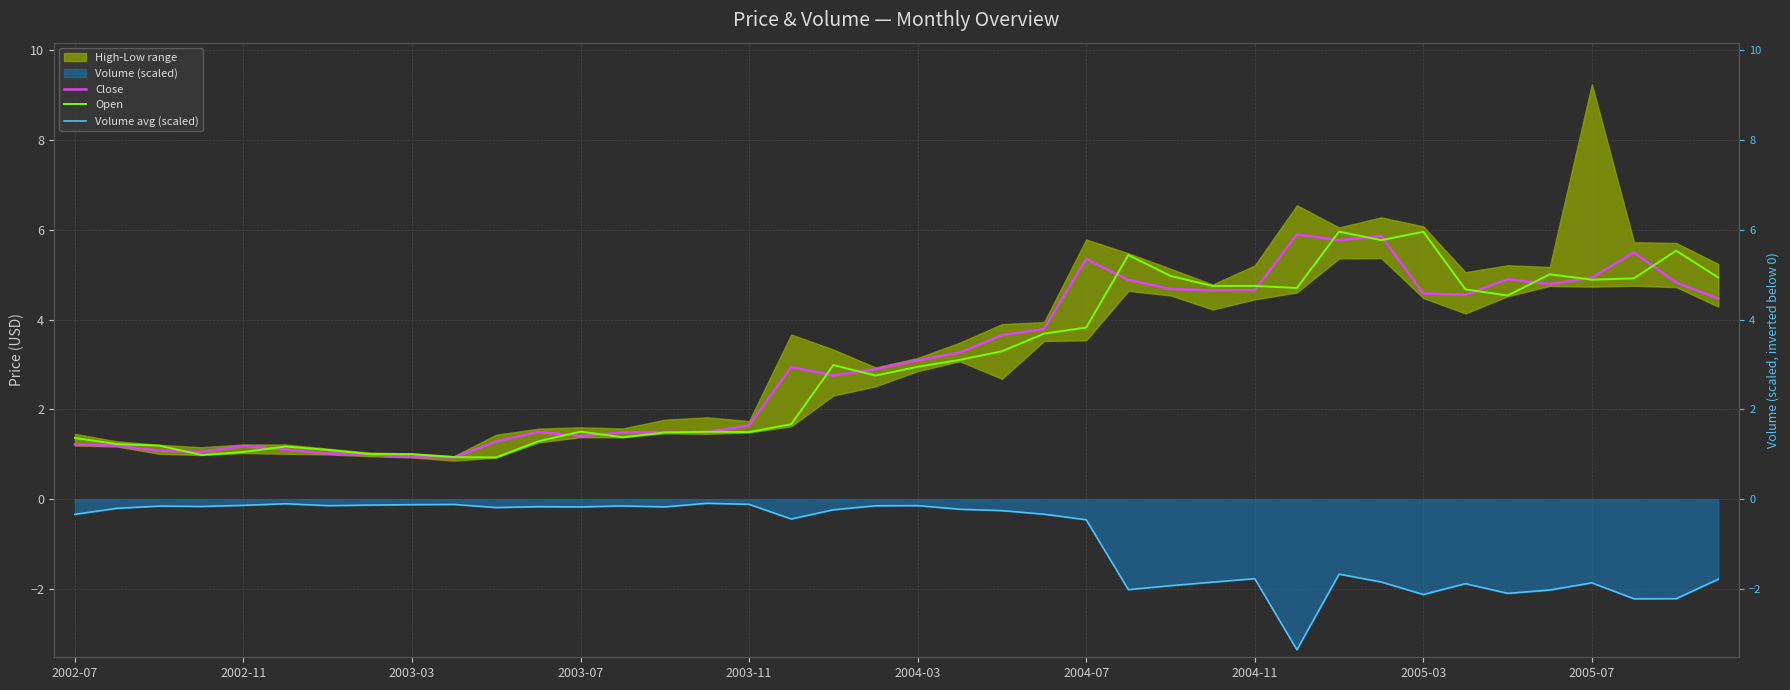

Where is Volume avg (scaled) nearest to the value -1?

2004-07